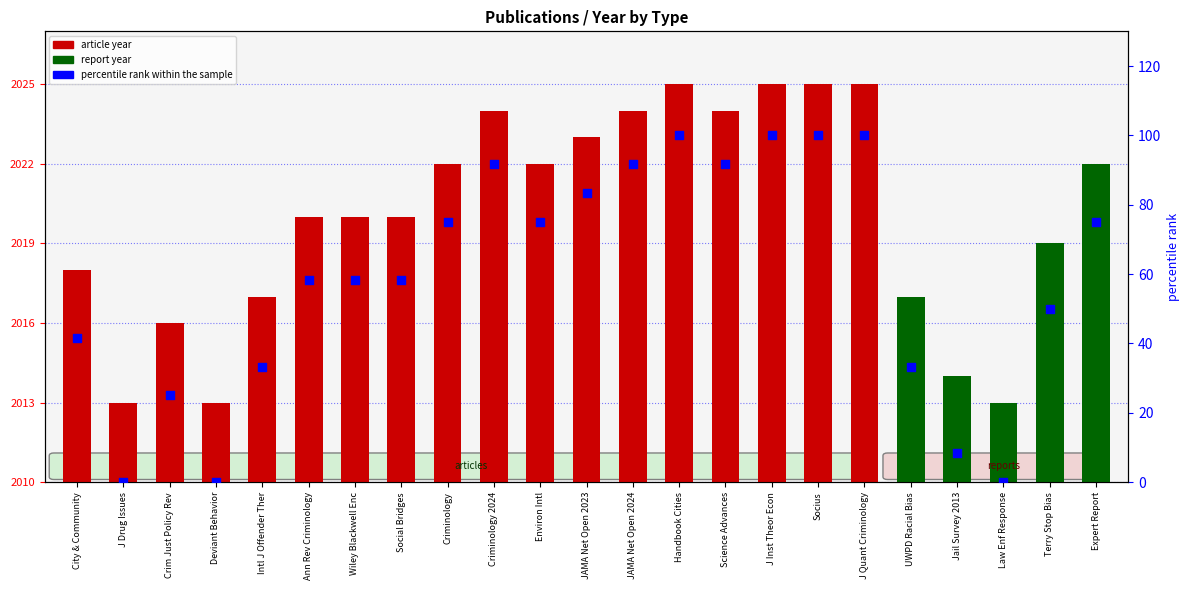

Between J Inst Theor Econ and Criminology 2024, which is larger?

J Inst Theor Econ